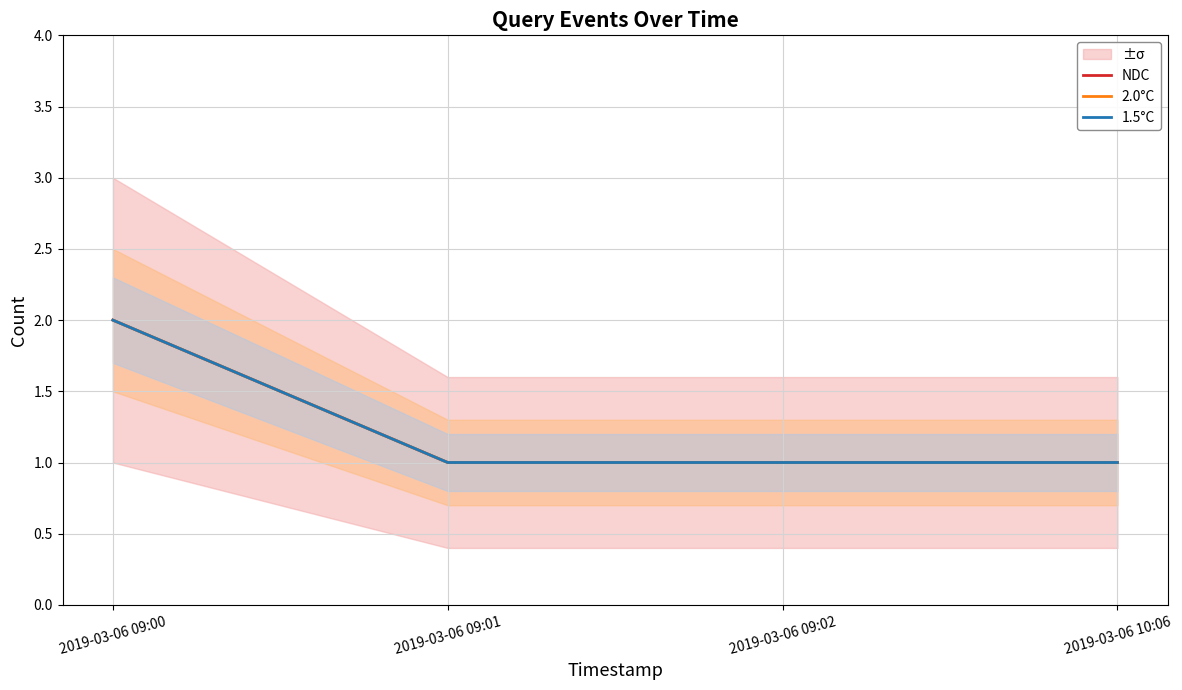

What is the label of the 1st point from the right?

2019-03-06 10:06